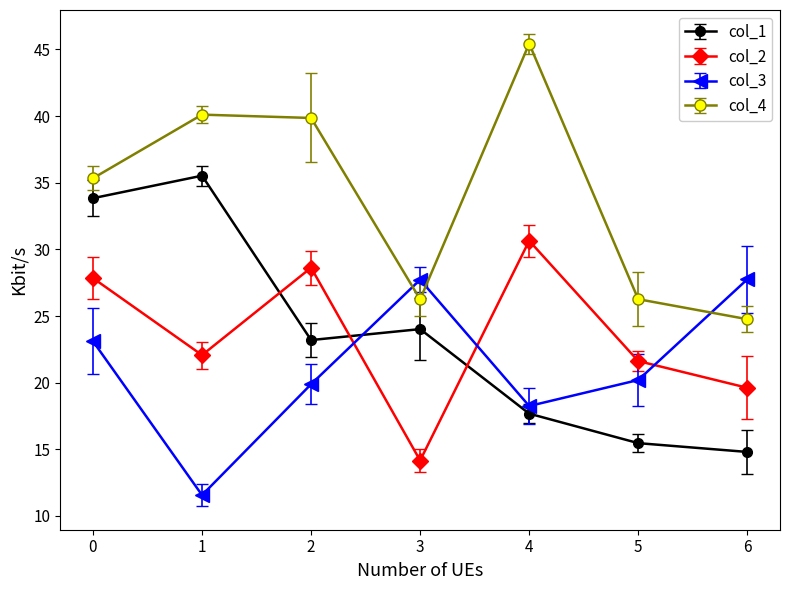

List the series in order of their peak value, highest first.

col_4, col_1, col_2, col_3